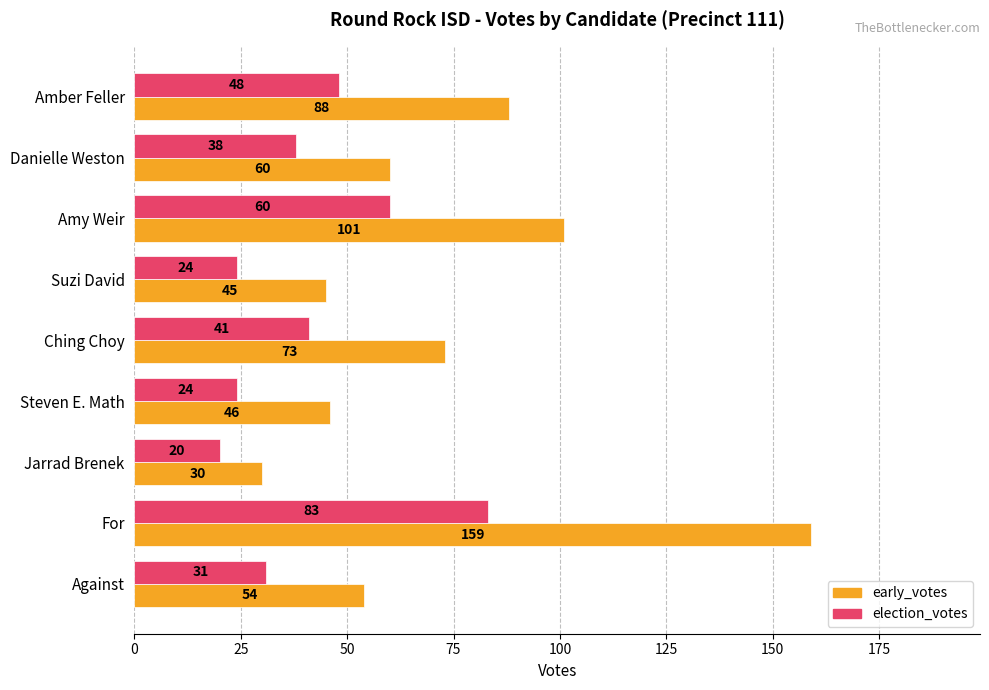

Which series changed the most between Danielle Weston and Jarrad Brenek?

early_votes